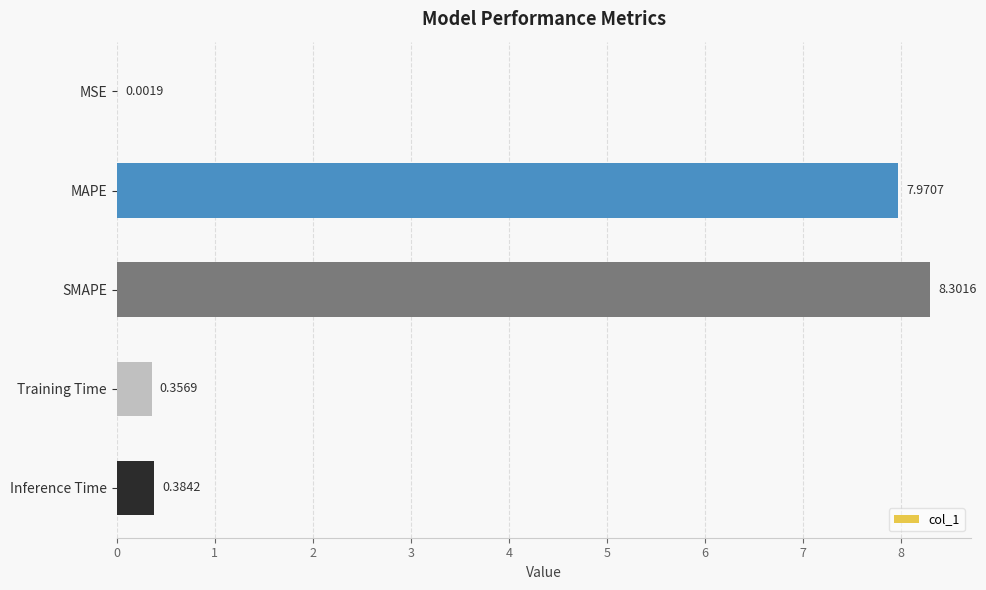

At which label is the value closest to 4?

Inference Time